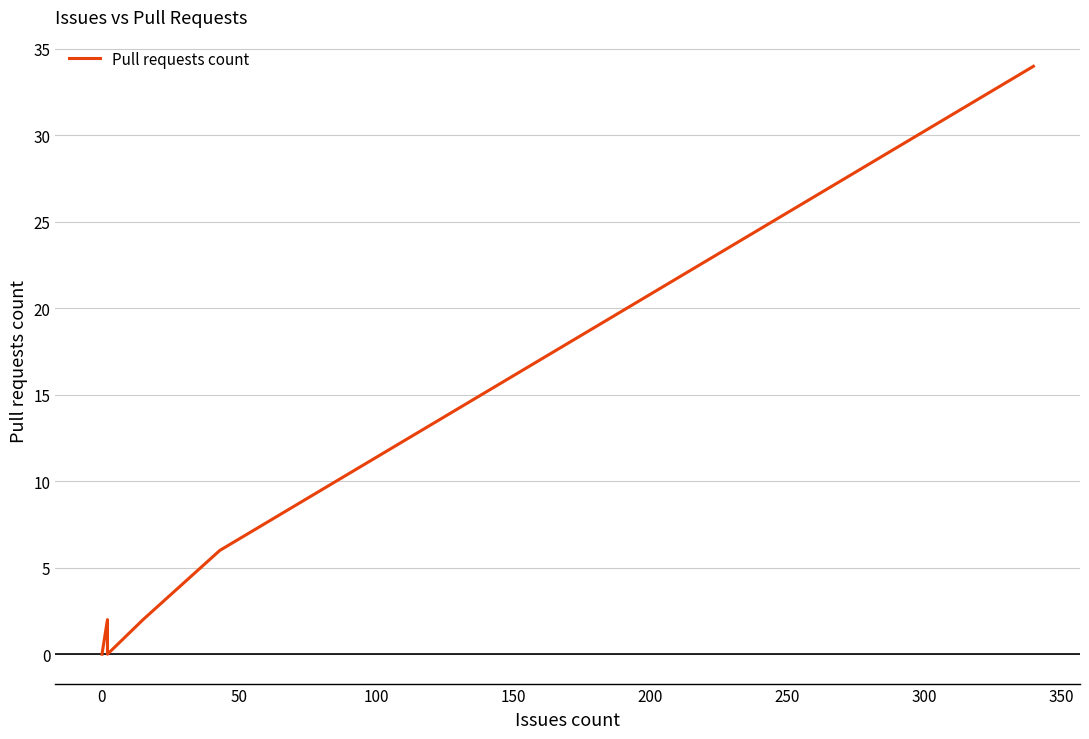

How many lines are shown in the chart?

1